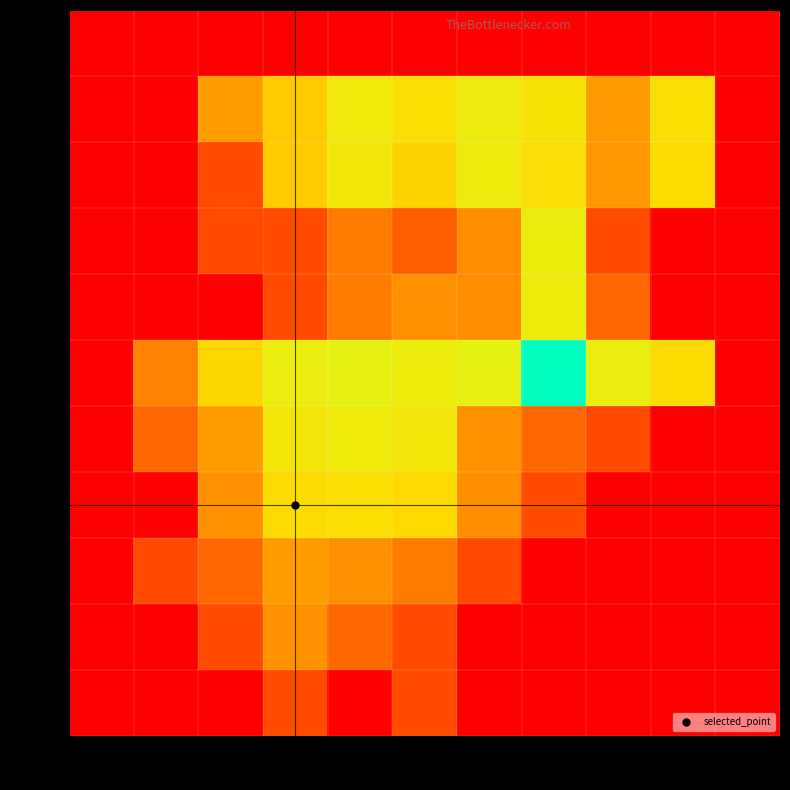

Reading right to left, extract all data points from this chart.

0k: 100k=0.1	90k=0.1	80k=0.1	70k=0.1	60k=0.1	50k=1.0	40k=0.1	30k=1.0	20k=0.1	10k=0.1	0k=0.1
10k: 100k=0.1	90k=0.1	80k=0.1	70k=0.1	60k=0.1	50k=1.0	40k=3.0	30k=13.0	20k=1.0	10k=0.1	0k=0.1
20k: 100k=0.1	90k=0.1	80k=0.1	70k=0.1	60k=1.0	50k=6.0	40k=13.0	30k=19.0	20k=3.0	10k=1.0	0k=0.1
30k: 100k=0.1	90k=0.1	80k=0.1	70k=1.0	60k=12.0	50k=123.0	40k=155.0	30k=135.0	20k=13.0	10k=0.1	0k=0.1
40k: 100k=0.1	90k=0.1	80k=1.0	70k=3.0	60k=13.0	50k=256.0	40k=323.0	30k=263.0	20k=19.0	10k=3.0	0k=0.1
50k: 100k=0.1	90k=145.0	80k=418.0	70k=13056.0	60k=557.0	50k=377.0	40k=560.0	30k=407.0	20k=113.0	10k=8.0	0k=0.1
60k: 100k=0.1	90k=0.1	80k=3.0	70k=362.0	60k=12.0	50k=13.0	40k=6.0	30k=1.0	20k=0.1	10k=0.1	0k=0.1
70k: 100k=0.1	90k=0.1	80k=1.0	70k=380.0	60k=12.0	50k=2.0	40k=6.0	30k=1.0	20k=1.0	10k=0.1	0k=0.1
80k: 100k=0.1	90k=127.0	80k=16.0	70k=169.0	60k=338.0	50k=99.0	40k=282.0	30k=77.0	20k=1.0	10k=0.1	0k=0.1
90k: 100k=0.1	90k=164.0	80k=18.0	70k=196.0	60k=354.0	50k=167.0	40k=310.0	30k=74.0	20k=19.0	10k=0.1	0k=0.1
100k: 100k=0.1	90k=0.1	80k=0.1	70k=0.1	60k=0.1	50k=0.1	40k=0.1	30k=0.1	20k=0.1	10k=0.1	0k=0.1